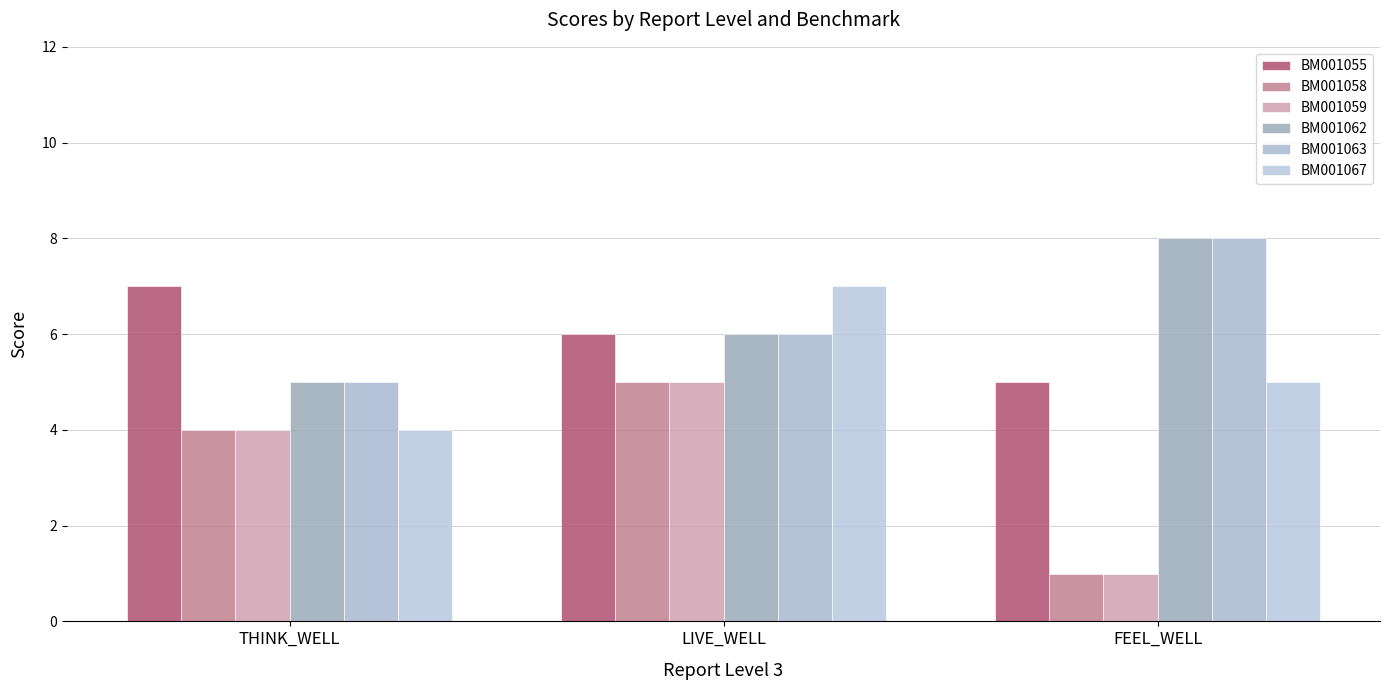

At how many categories does at least one series exceed 7?

1